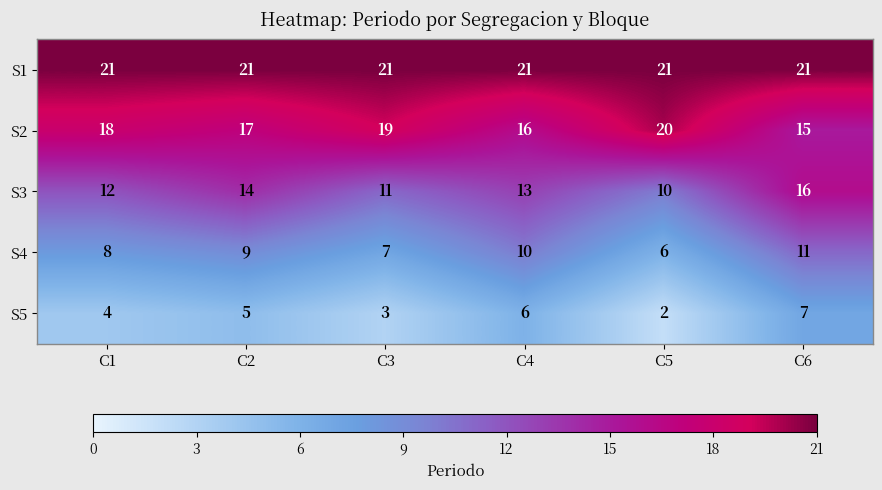

Is it true that S2 equals 9 at C6?

False